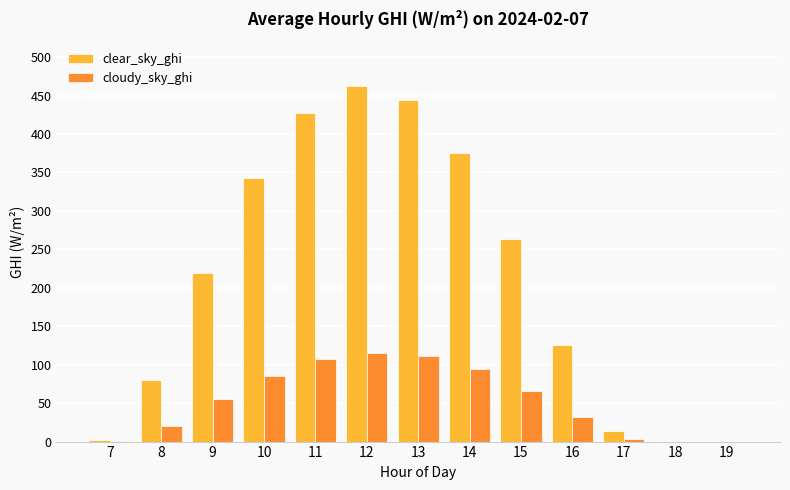

At which label does clear_sky_ghi reach its peak?

12